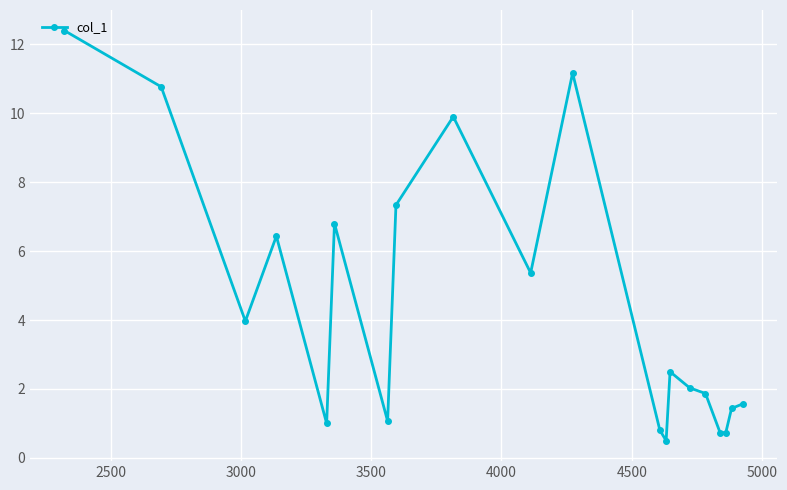

What is the smallest value displayed?

0.5